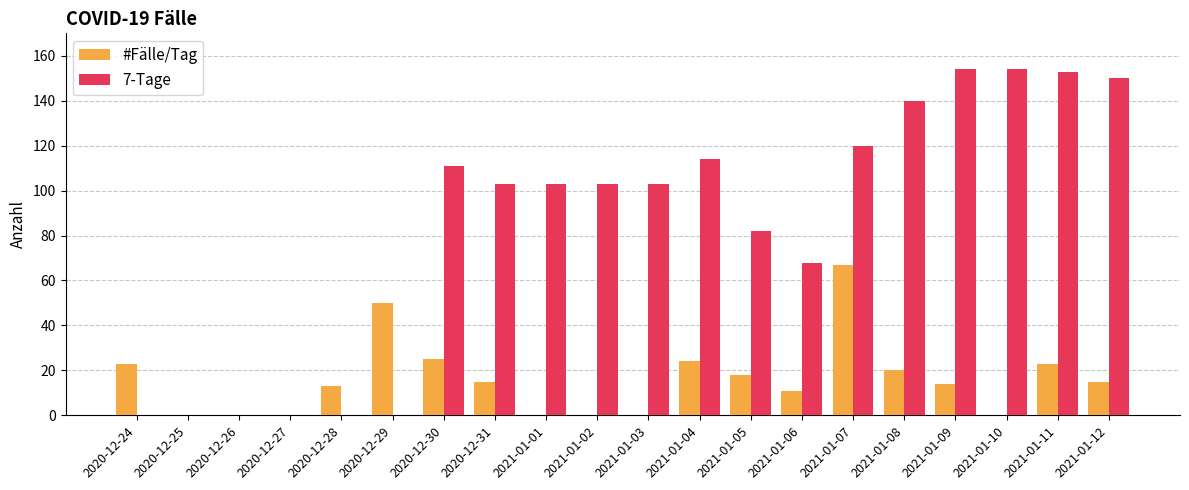

Reading left to right, extract all data points from this chart.

#Fälle/Tag: 2020-12-24=23	2020-12-25=0	2020-12-26=0	2020-12-27=0	2020-12-28=13	2020-12-29=50	2020-12-30=25	2020-12-31=15	2021-01-01=0	2021-01-02=0	2021-01-03=0	2021-01-04=24	2021-01-05=18	2021-01-06=11	2021-01-07=67	2021-01-08=20	2021-01-09=14	2021-01-10=0	2021-01-11=23	2021-01-12=15
7-Tage: 2020-12-24=0	2020-12-25=0	2020-12-26=0	2020-12-27=0	2020-12-28=0	2020-12-29=0	2020-12-30=111	2020-12-31=103	2021-01-01=103	2021-01-02=103	2021-01-03=103	2021-01-04=114	2021-01-05=82	2021-01-06=68	2021-01-07=120	2021-01-08=140	2021-01-09=154	2021-01-10=154	2021-01-11=153	2021-01-12=150